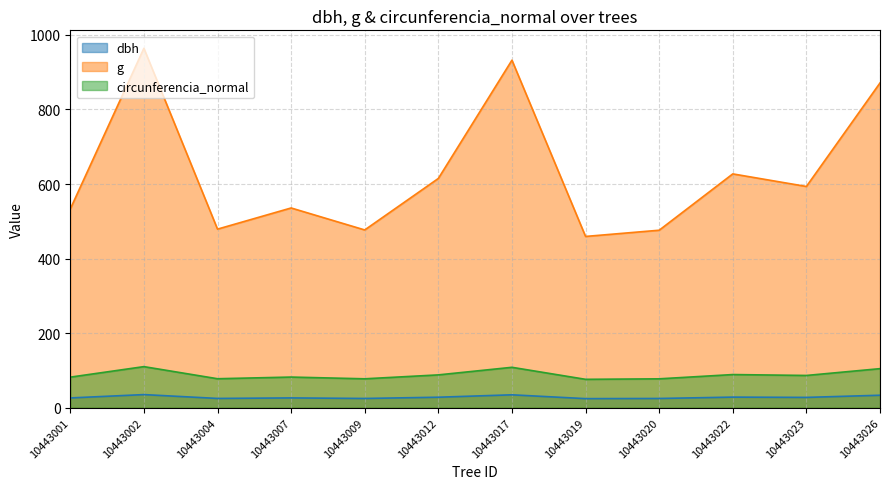

How many interior local valleys does the g series have?

4